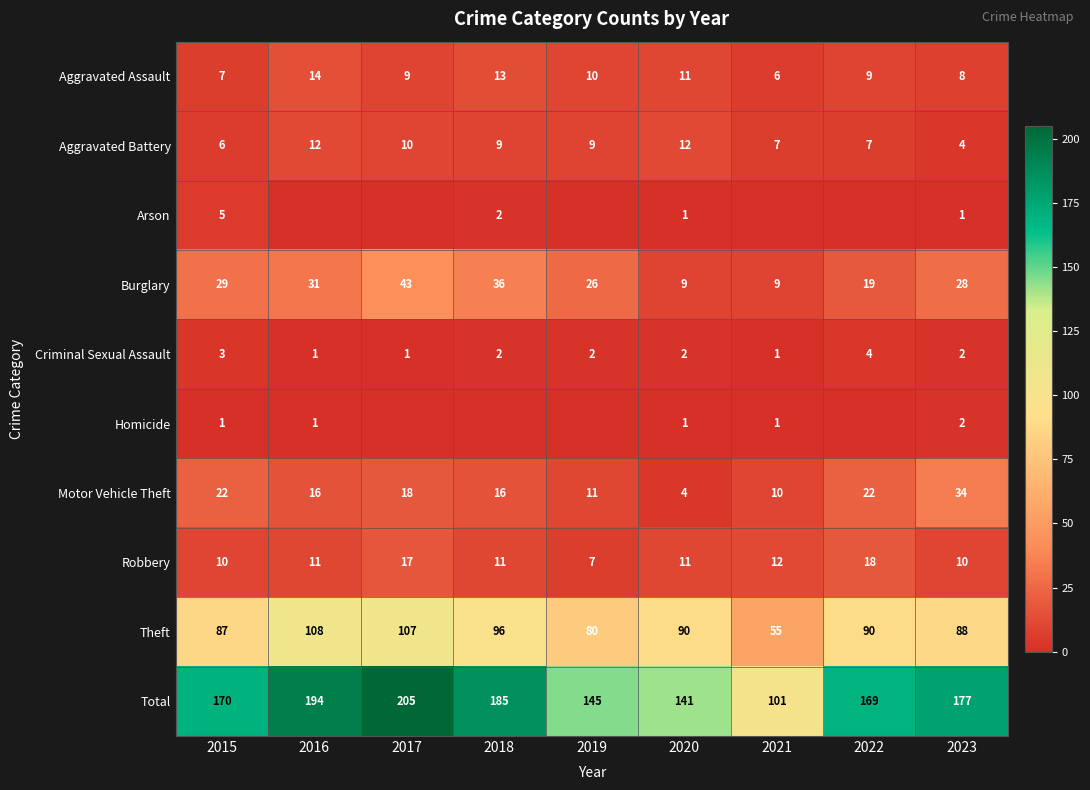

The Criminal Sexual Assault series shows 1 at 2015. True or false?

False